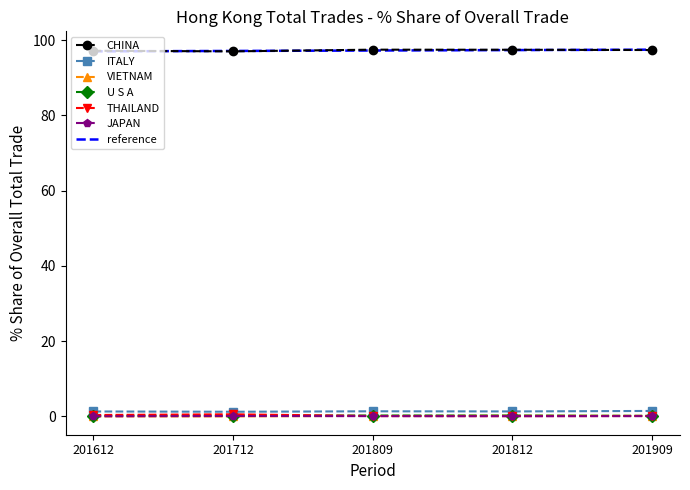

Between 201812 and 201909, which is larger?

201812